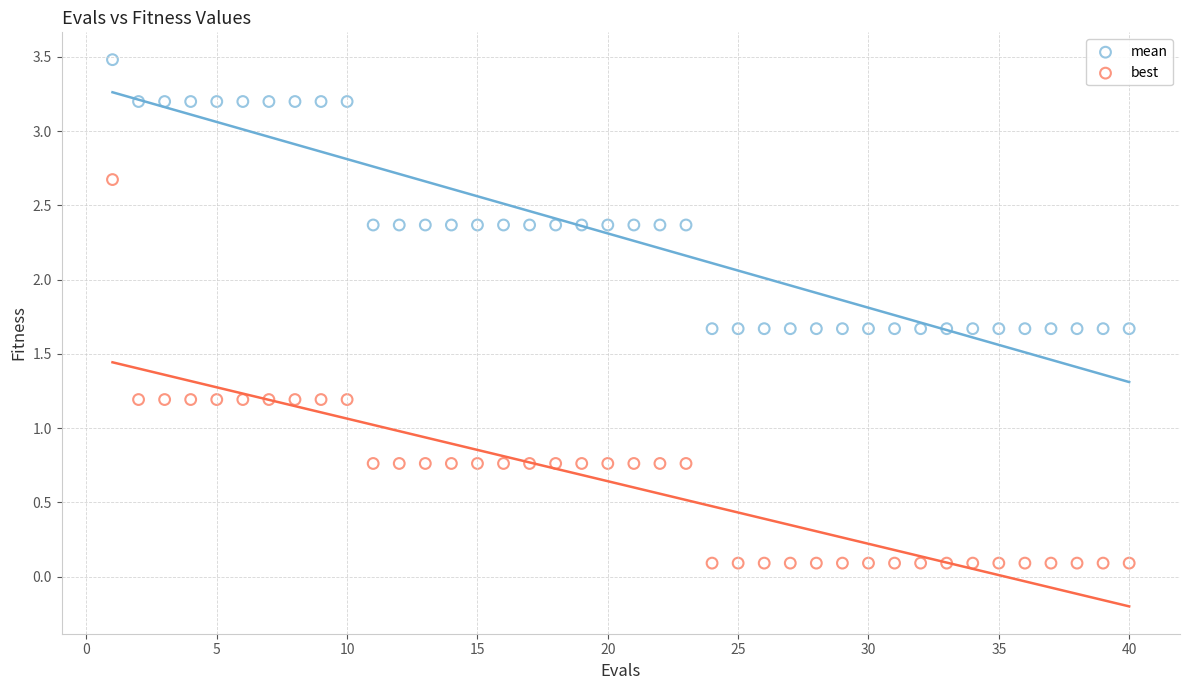

What is the X range (max minus min) for the scatter plot?

39.0